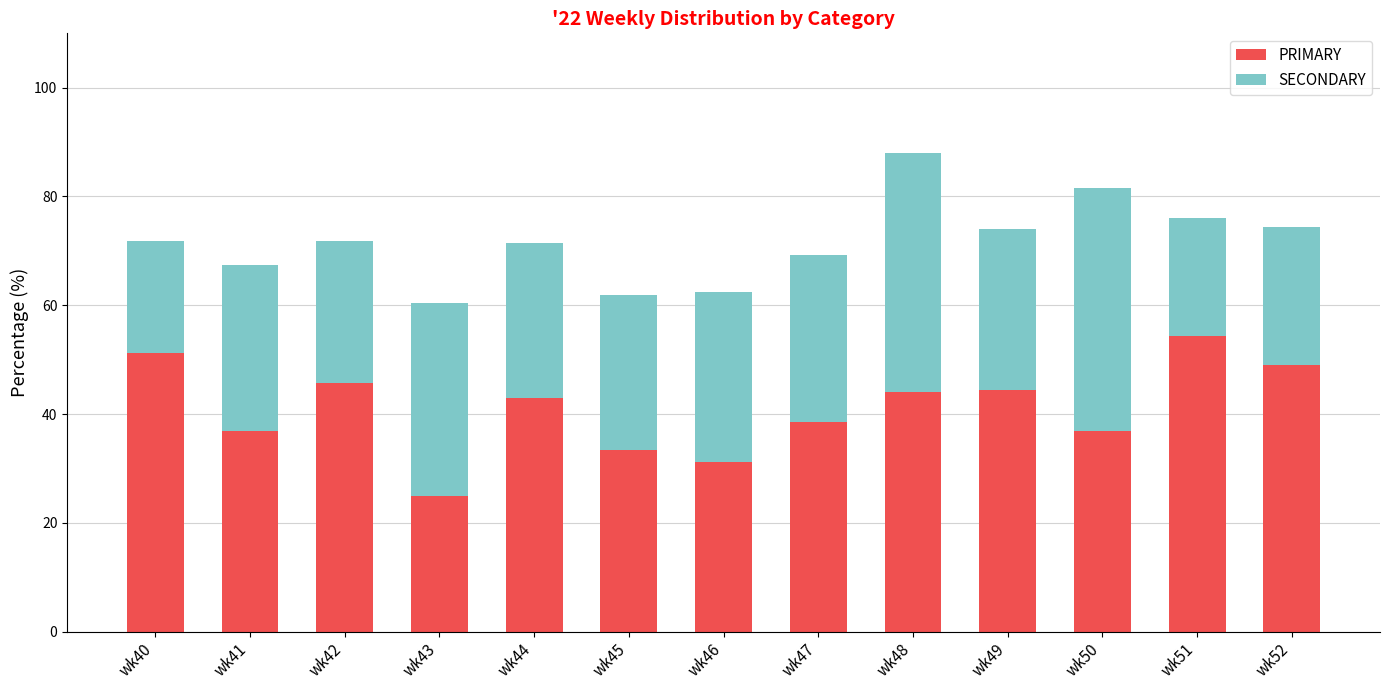

What is the sum of all PRIMARY values?

533.4